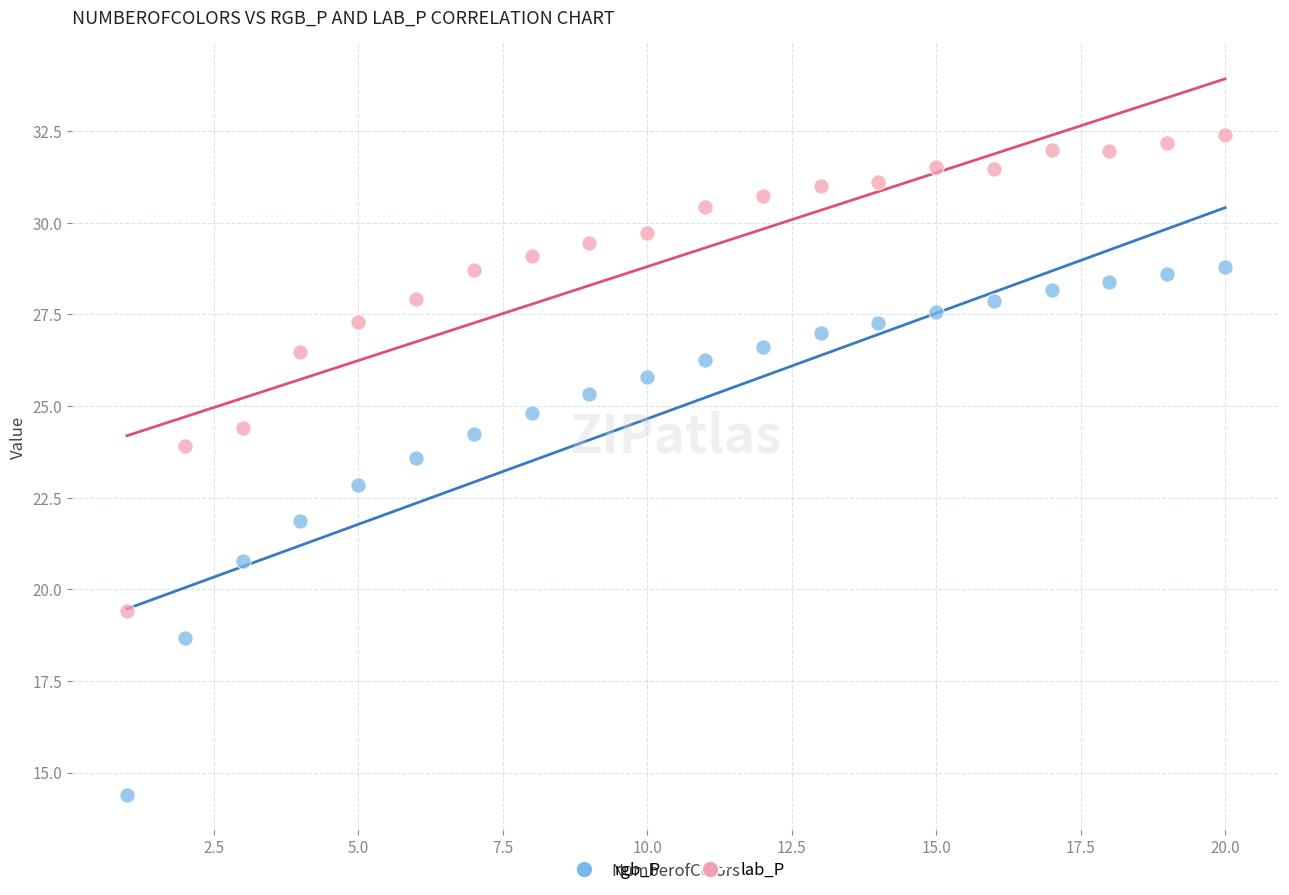

What are all the series names shown in the legend?

rgb_P, lab_P